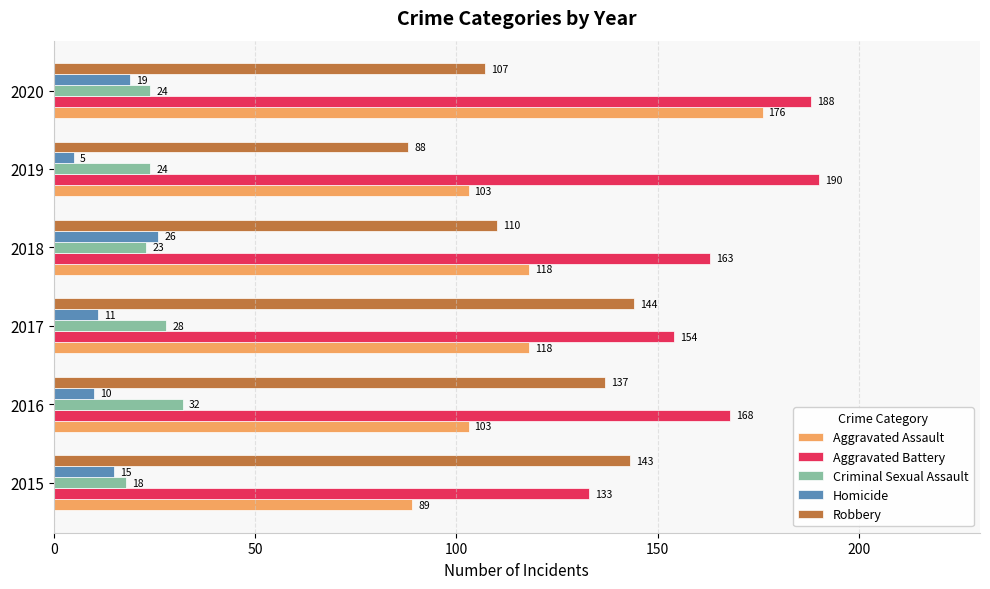

At how many categories does at least one series exceed 131?

6